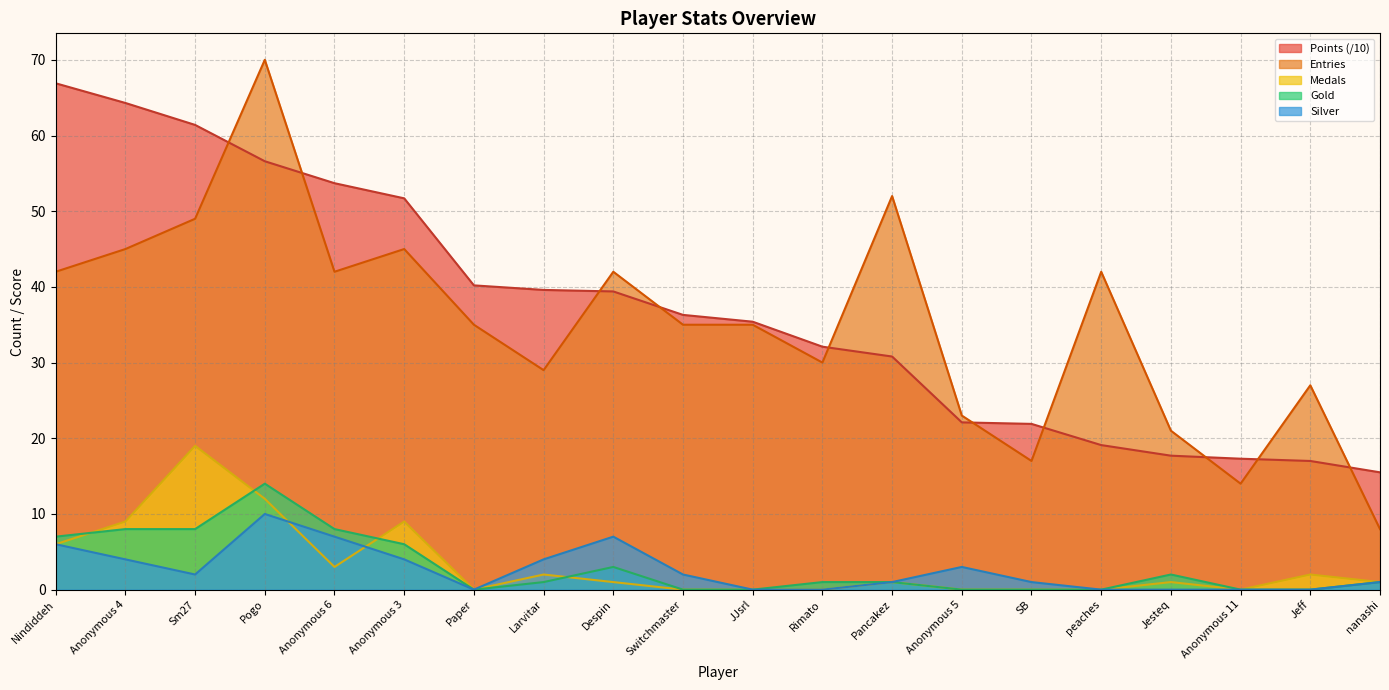

What is the sum of all Points values?

739.0